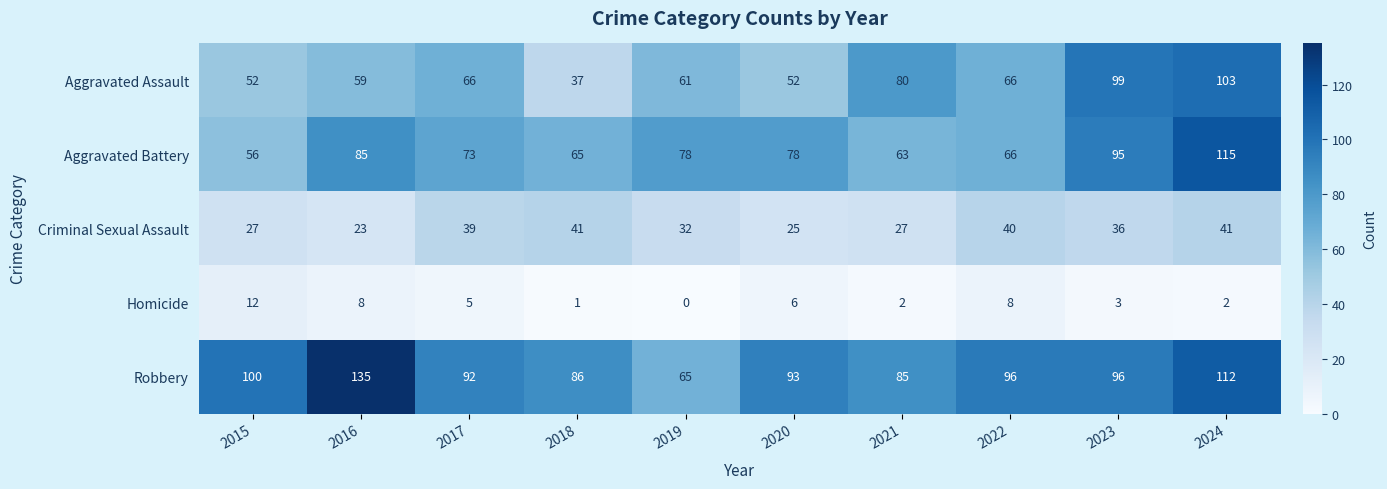

Where does the Homicide series first go above 5?

2015